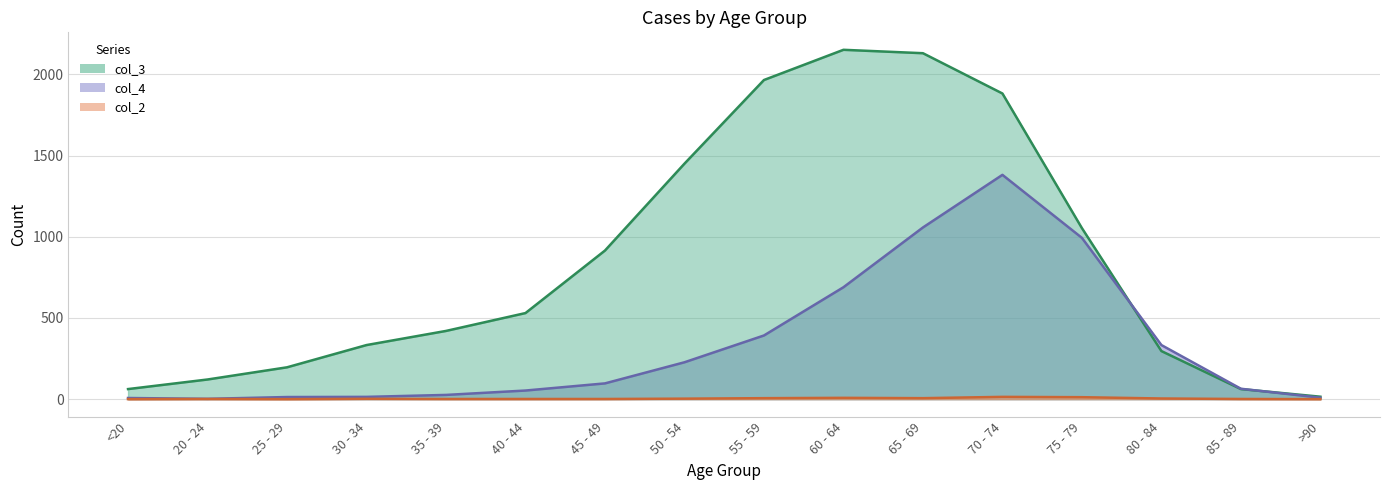

Which has a higher value, 30 - 34 or 65 - 69?

65 - 69